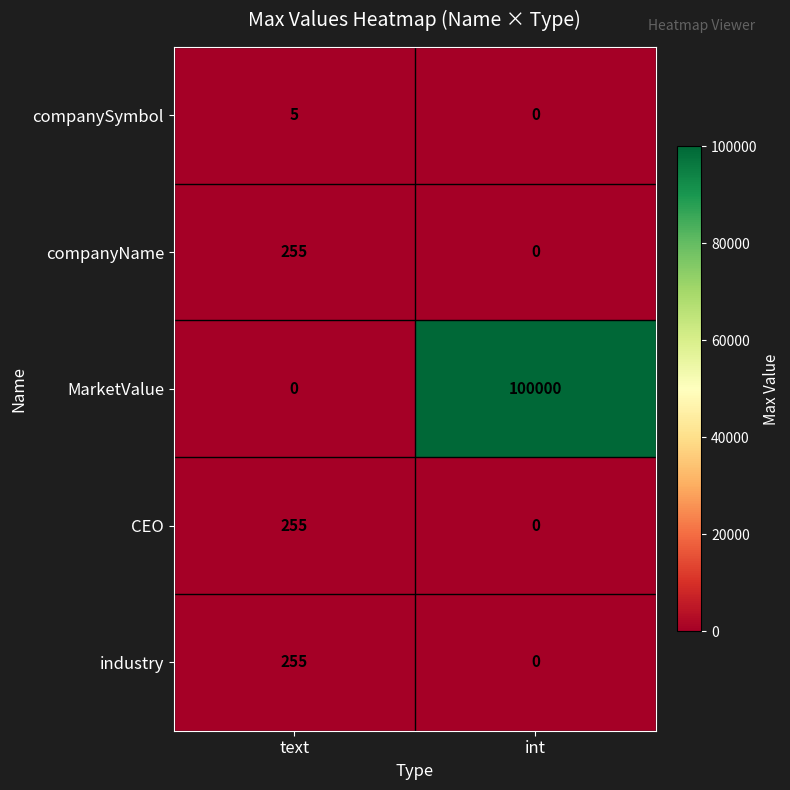

Count the number of data series in this chart.

5